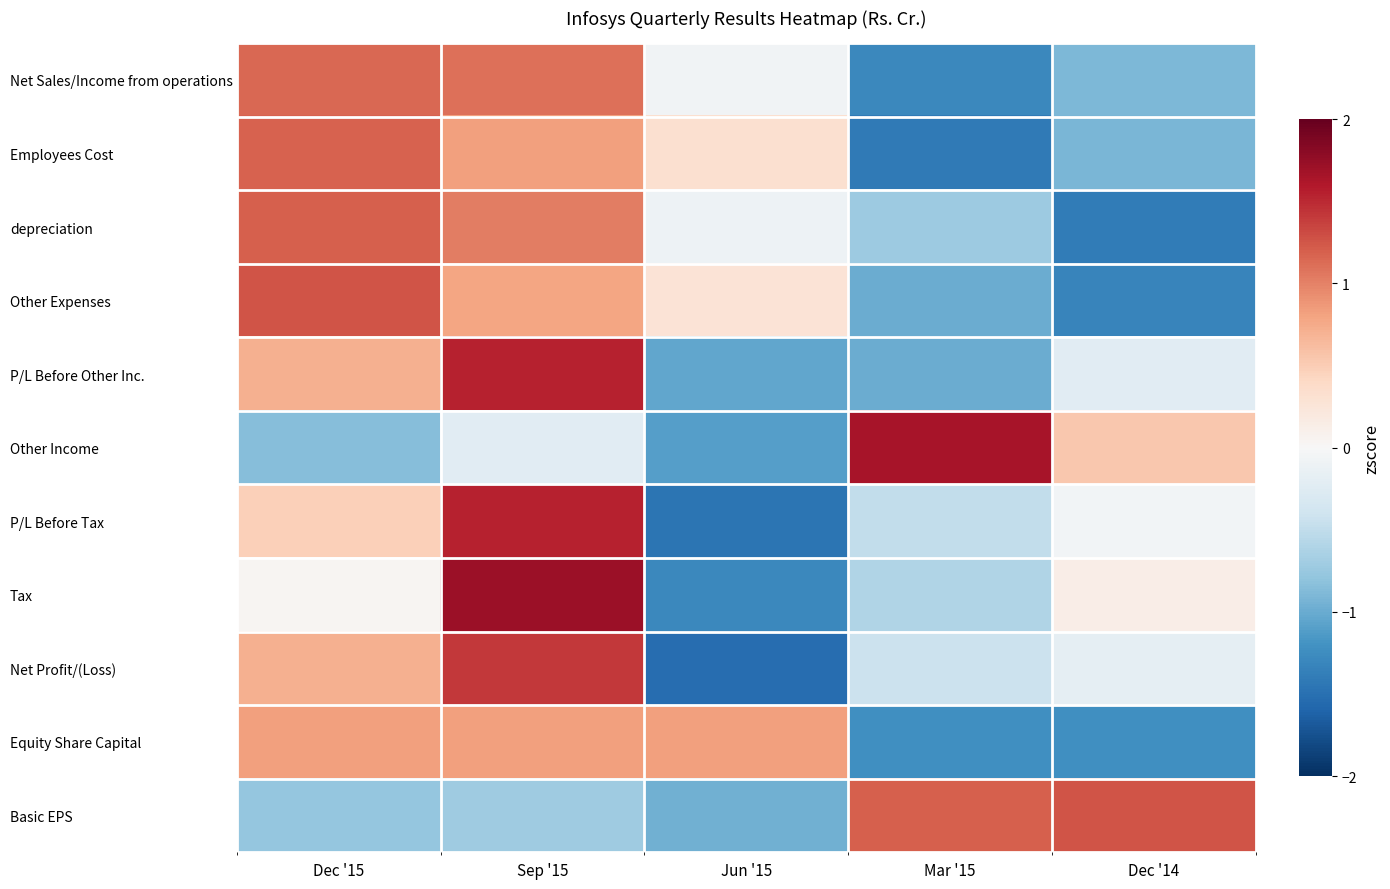

Reading left to right, extract all data points from this chart.

Net Sales/Income from operations: Dec '15=1.2	Sep '15=1.1	Jun '15=-0.1	Mar '15=-1.3	Dec '14=-0.9
Employees Cost: Dec '15=1.2	Sep '15=0.8	Jun '15=0.3	Mar '15=-1.4	Dec '14=-0.9
depreciation: Dec '15=1.2	Sep '15=1.0	Jun '15=-0.1	Mar '15=-0.7	Dec '14=-1.4
Other Expenses: Dec '15=1.3	Sep '15=0.8	Jun '15=0.3	Mar '15=-1.0	Dec '14=-1.3
P/L Before Other Inc.: Dec '15=0.7	Sep '15=1.5	Jun '15=-1.0	Mar '15=-1.0	Dec '14=-0.2
Other Income: Dec '15=-0.8	Sep '15=-0.2	Jun '15=-1.1	Mar '15=1.6	Dec '14=0.5
P/L Before Tax: Dec '15=0.5	Sep '15=1.5	Jun '15=-1.5	Mar '15=-0.5	Dec '14=-0.1
Tax: Dec '15=0.0	Sep '15=1.7	Jun '15=-1.3	Mar '15=-0.6	Dec '14=0.1
Net Profit/(Loss): Dec '15=0.7	Sep '15=1.4	Jun '15=-1.5	Mar '15=-0.4	Dec '14=-0.2
Equity Share Capital: Dec '15=0.8	Sep '15=0.8	Jun '15=0.8	Mar '15=-1.2	Dec '14=-1.2
Basic EPS: Dec '15=-0.8	Sep '15=-0.7	Jun '15=-1.0	Mar '15=1.2	Dec '14=1.3